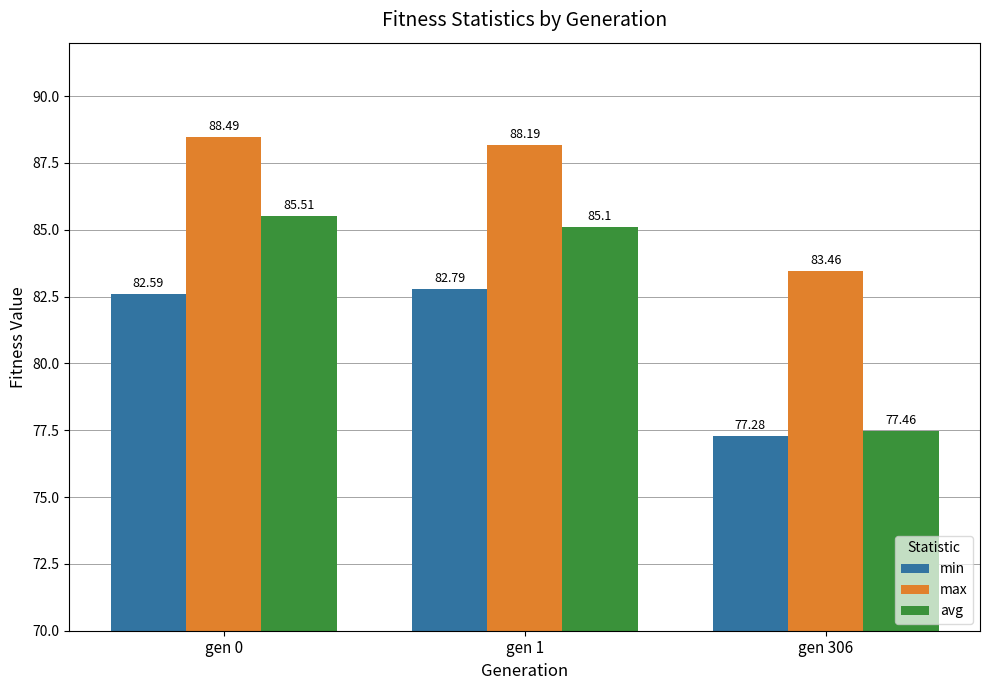

What is the difference between the maximum and minimum values in the max series?

5.0